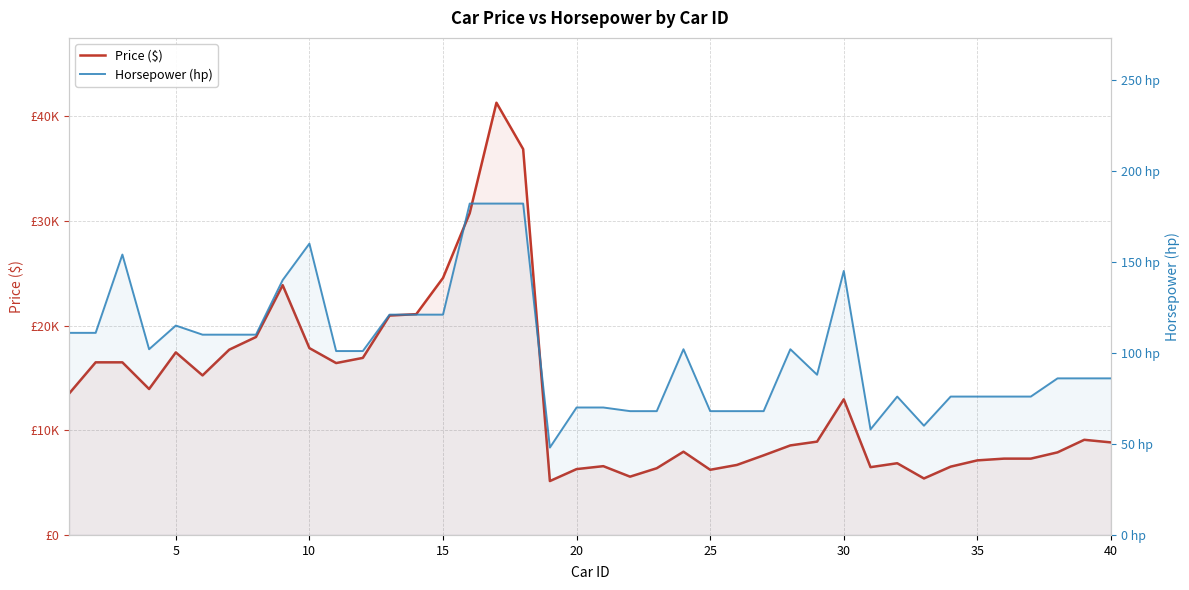

What is the maximum value for Horsepower (hp)?

182